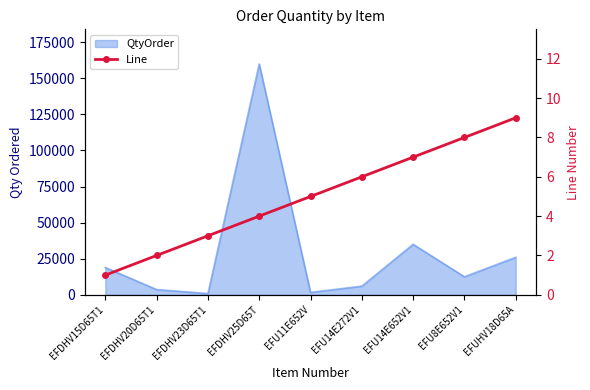

How many lines are shown in the chart?

1